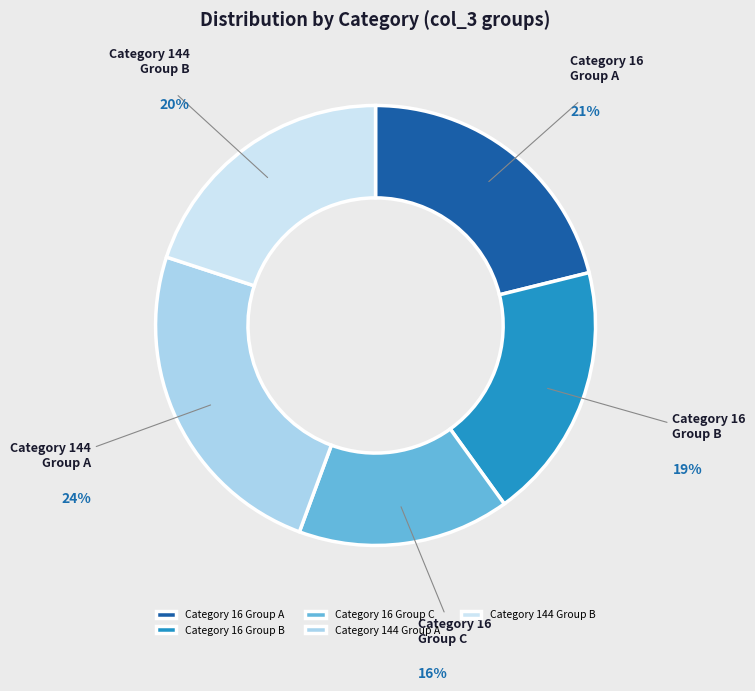

Which has a higher value, 144 or 16?

144